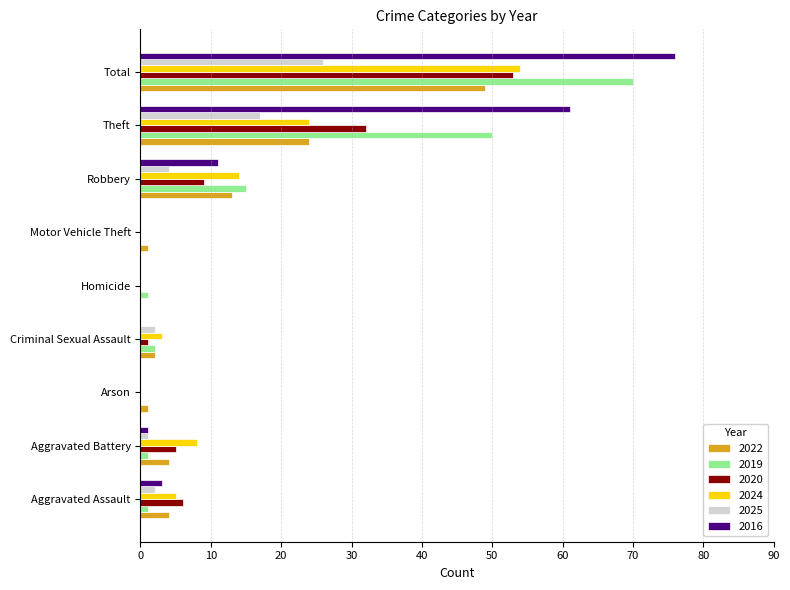

Which category has the highest value across all series?

Total